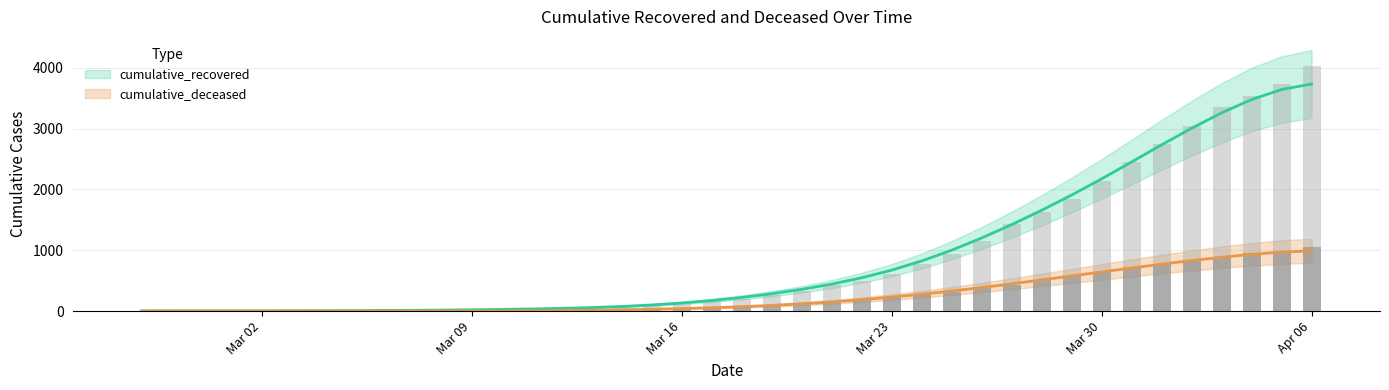

How many groups of bars are there?

40